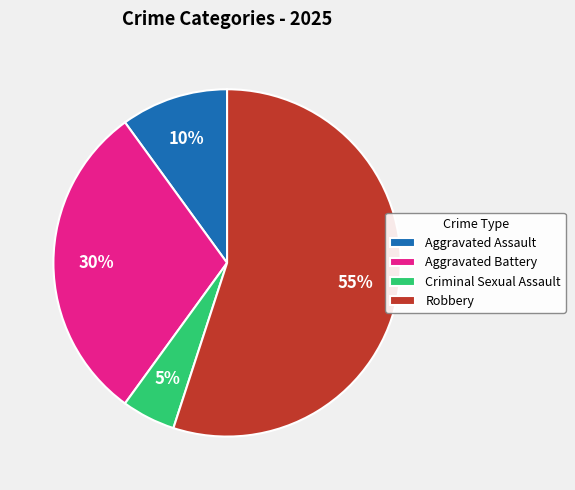

Is it true that Aggravated Battery is 40% of the pie?

False